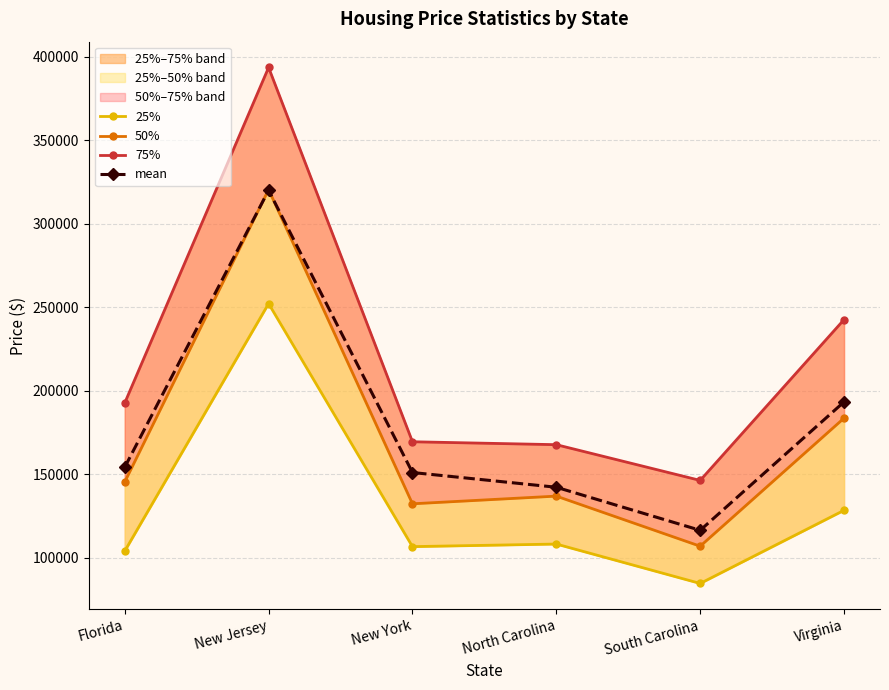

What is the maximum value shown in the chart?

393575.0